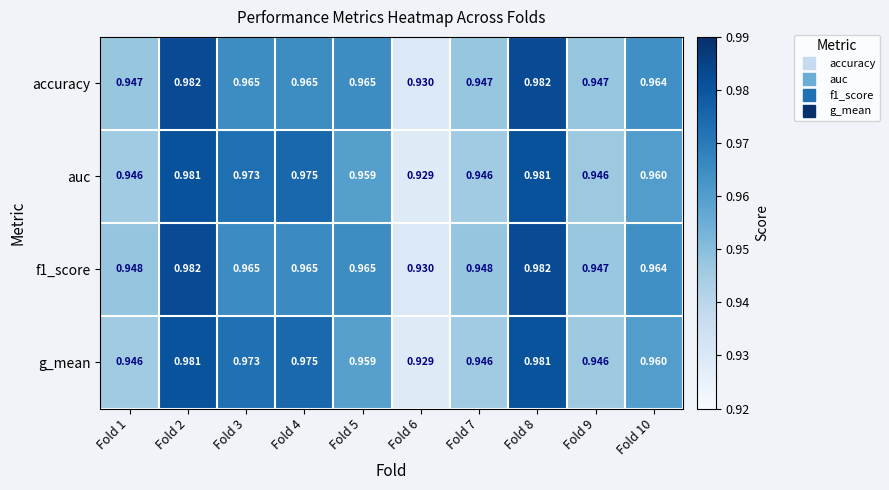

How many categories are shown in the chart?

10